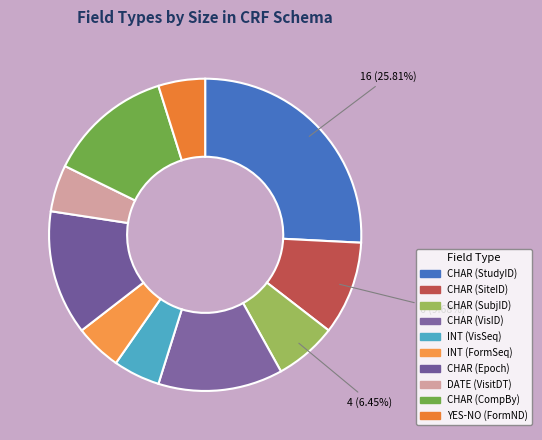

Which category has the smallest portion of the pie?

INT (VisSeq)